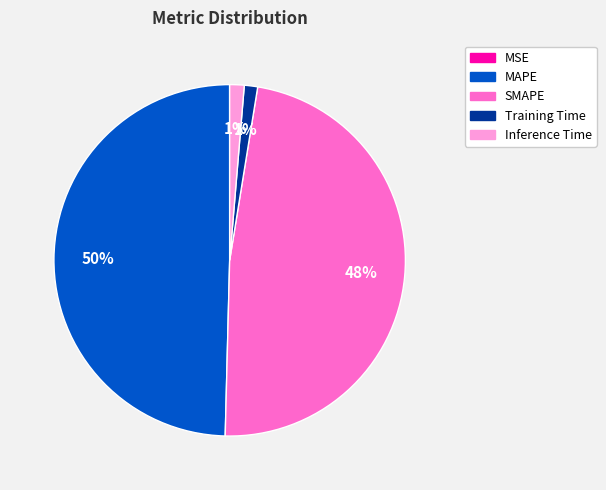

Is there any slice that represents more than half of the pie?

No